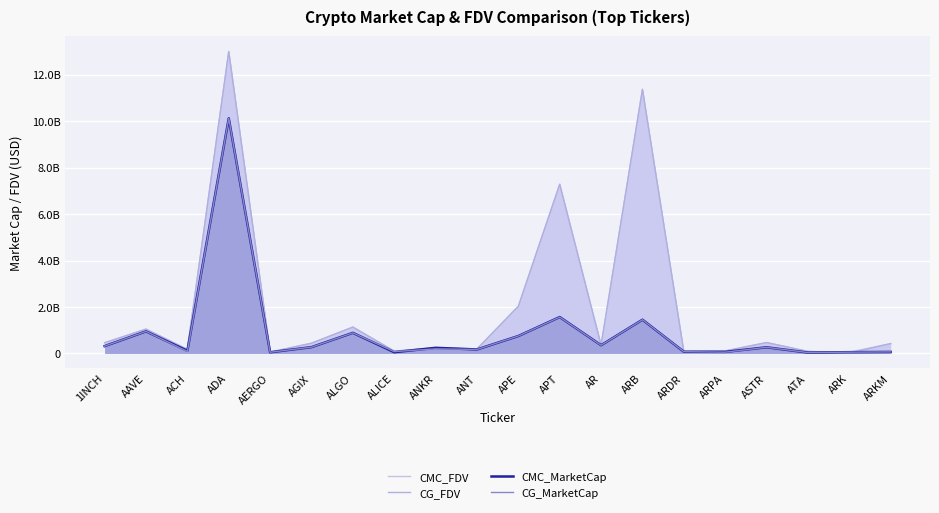

What is the spread (max minus min) of values at ARPA?

53458703.0